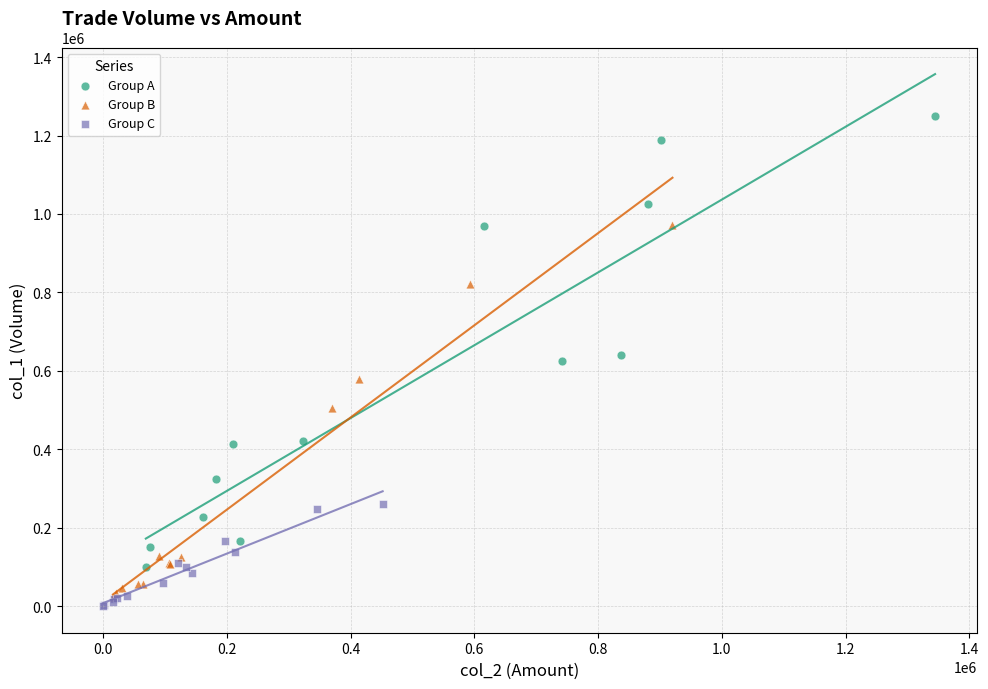

Which series has the largest Y range (max minus min)?

Group A